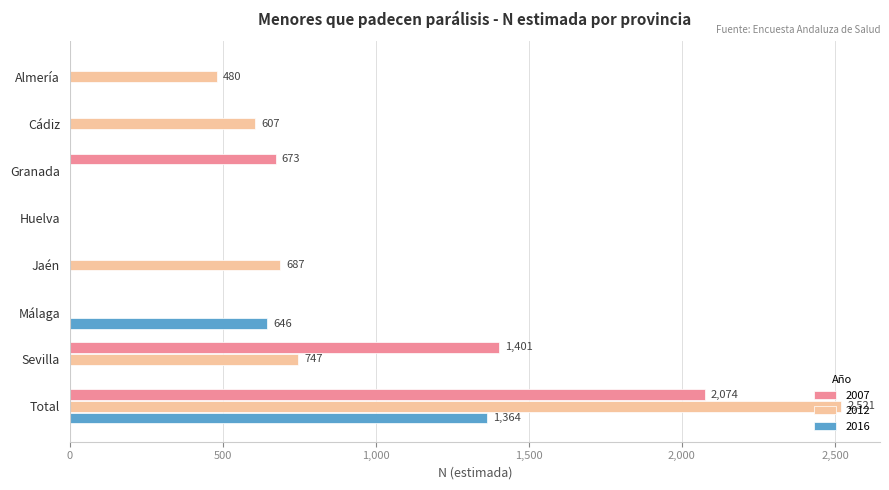

Which series has the largest total across all categories?

2012